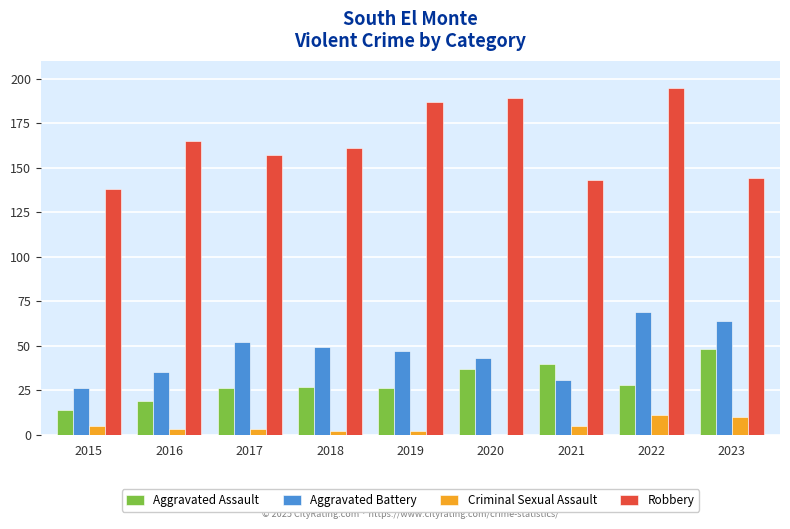

Count the number of categories in the chart.

9